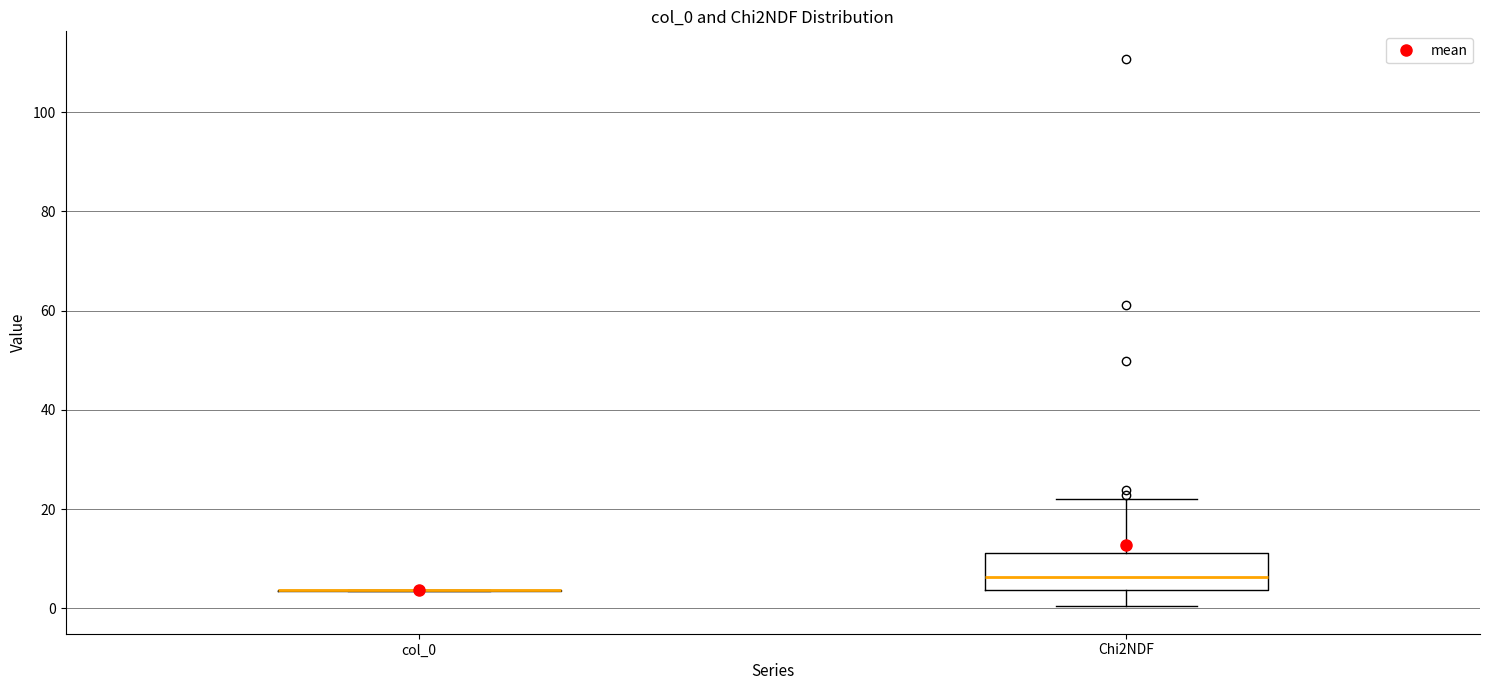

Reading left to right, transcribe this box plot: for each box, give where its median line is, the range the box spans, and where its two whiskers end, as read against the y-axis. The values are not printed on the chart, so give them approximately, as read against the axis.

col_0: box collapsed to a line at 4, whiskers 4 to 4
Chi2NDF: median 6, box 4 to 12, whiskers 0 to 22